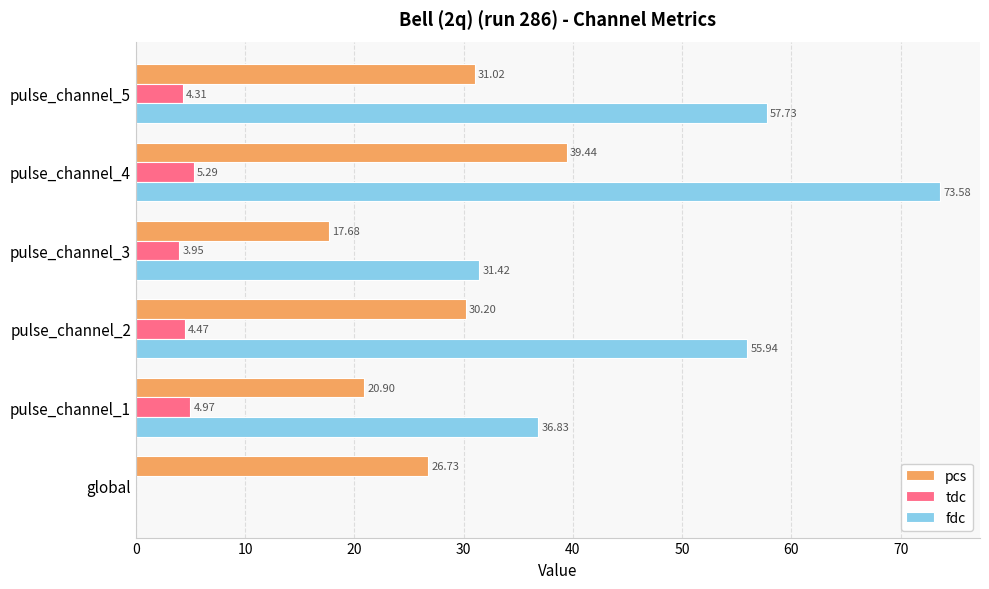

What is the total value across all series at pulse_channel_3?

53.1